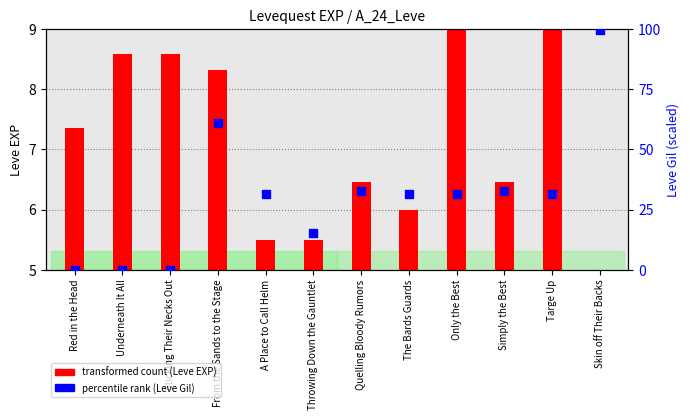

Which series reaches the maximum Y coordinate?

percentile rank (Leve Gil)